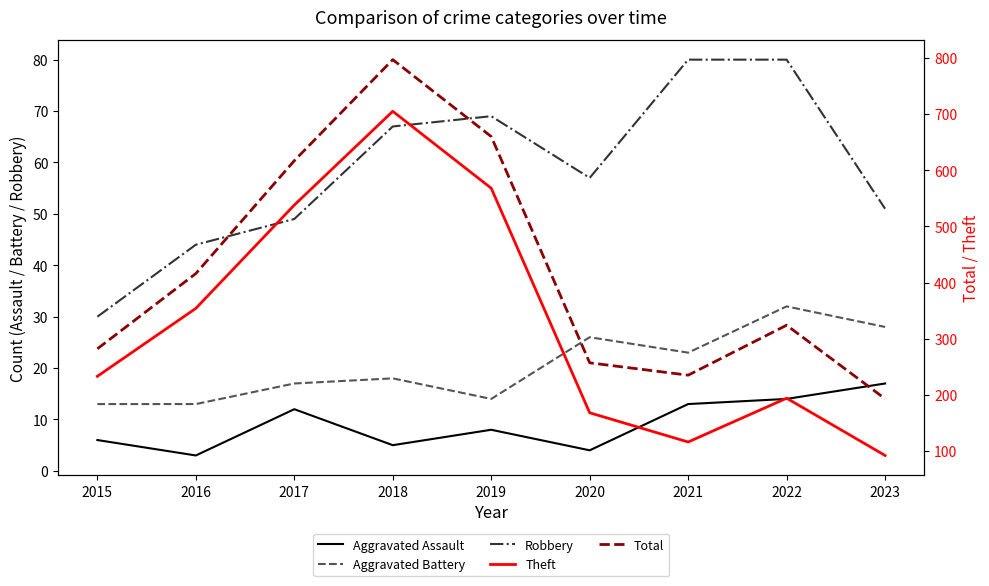

How many interior local peaks does the Aggravated Battery series have?

3